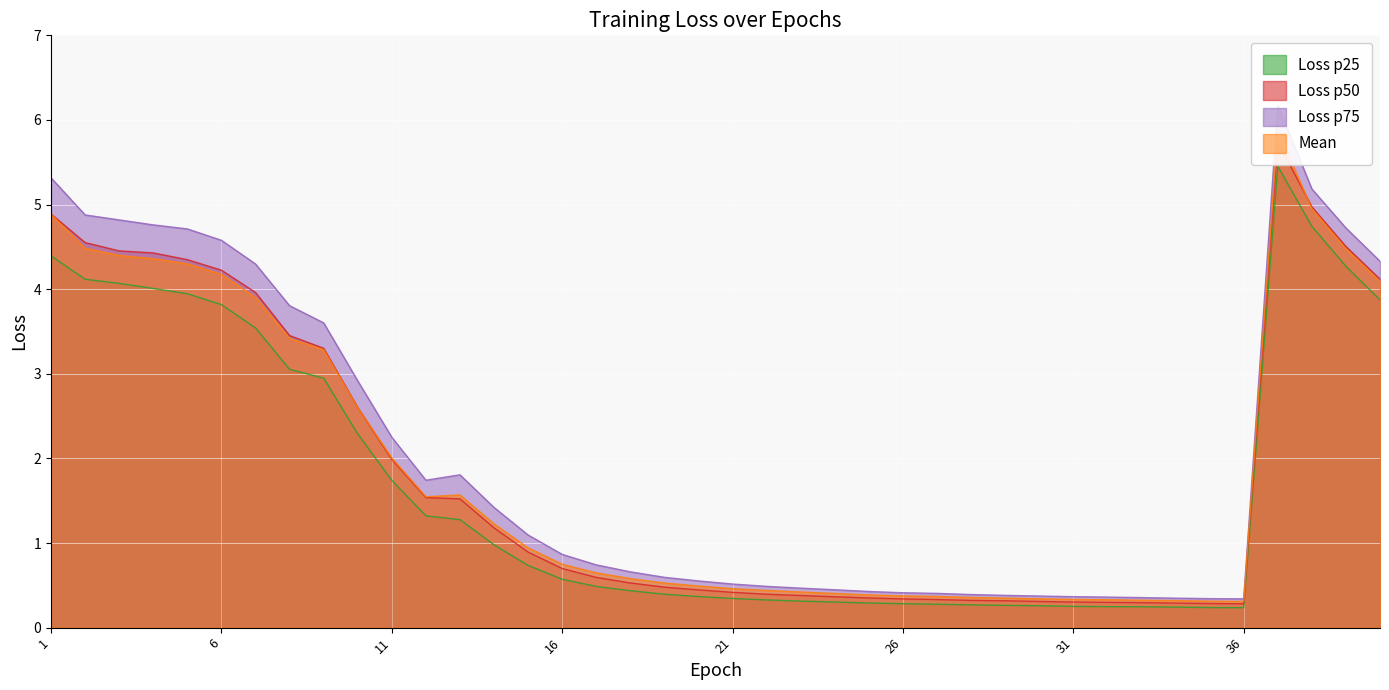

How many lines are shown in the chart?

4